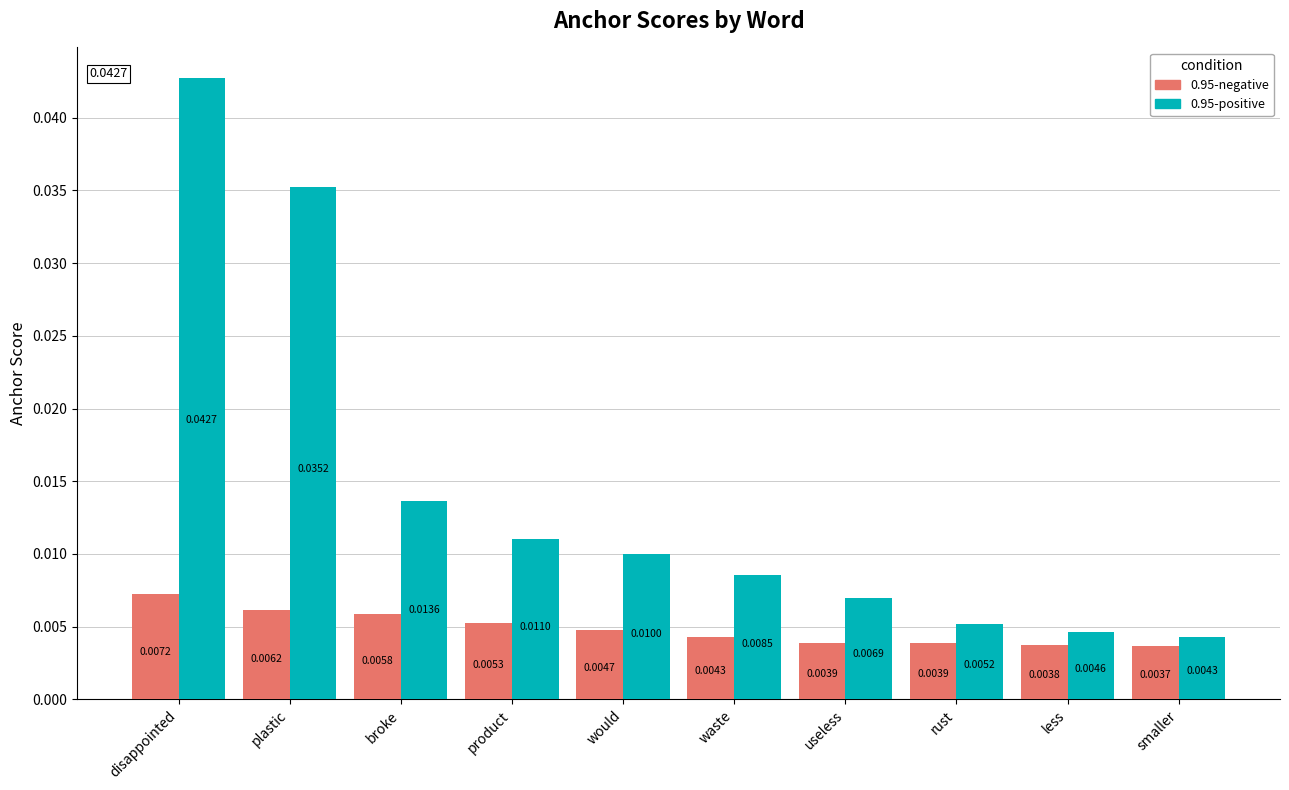

At plastic, list the series in order from largest to smallest.

0.95-positive, 0.95-negative